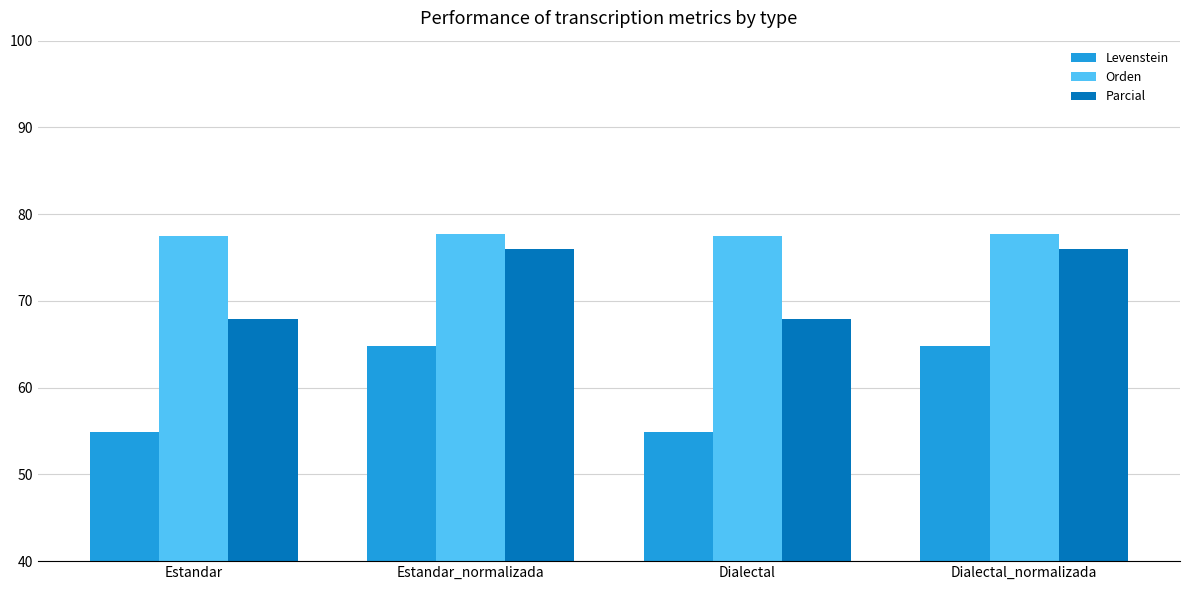

What position from the left is Dialectal?

3